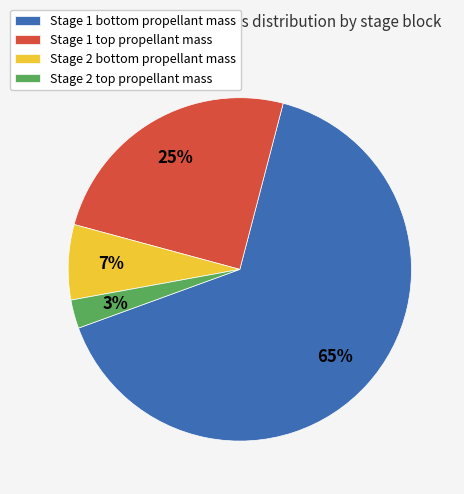

Which slice is the largest?

Stage 1 bottom propellant mass